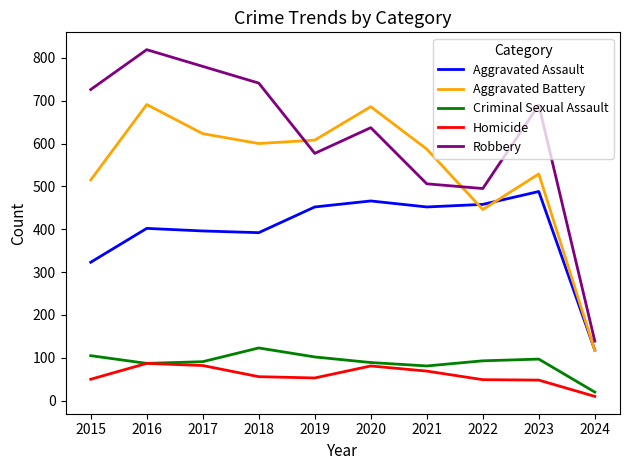

What is the difference between the highest and lowest values at 2021?

518